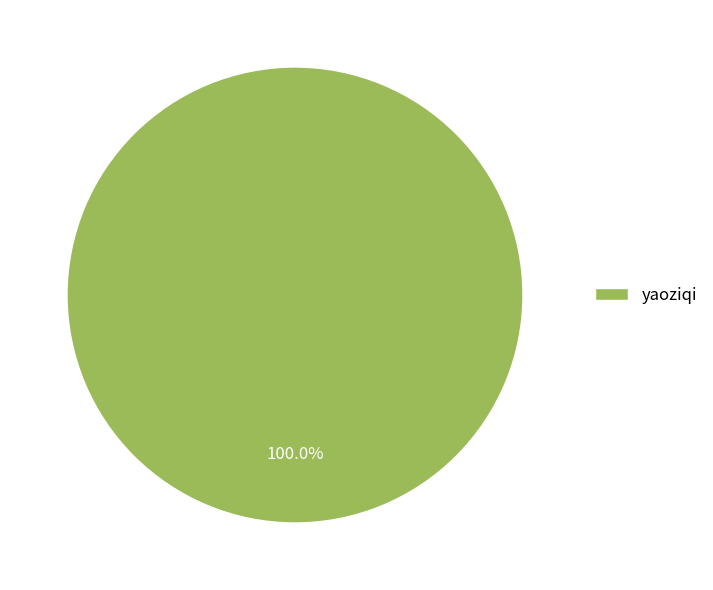

Does yaoziqi account for over 50% of the chart?

Yes